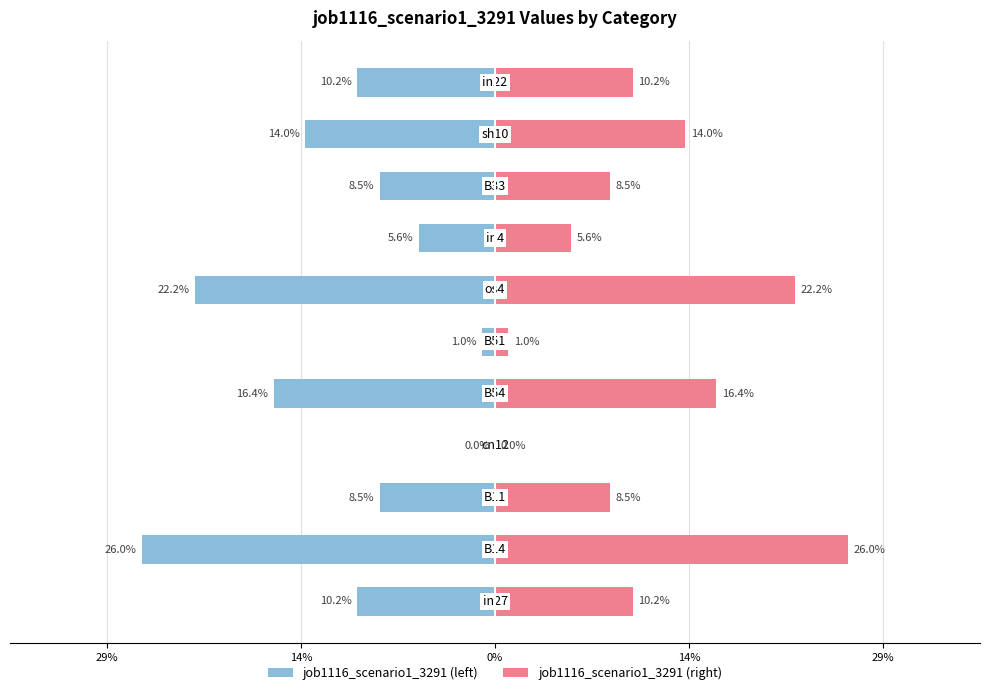

What is the sum of all job1116_scenario1_3291 (right) values?

1.2